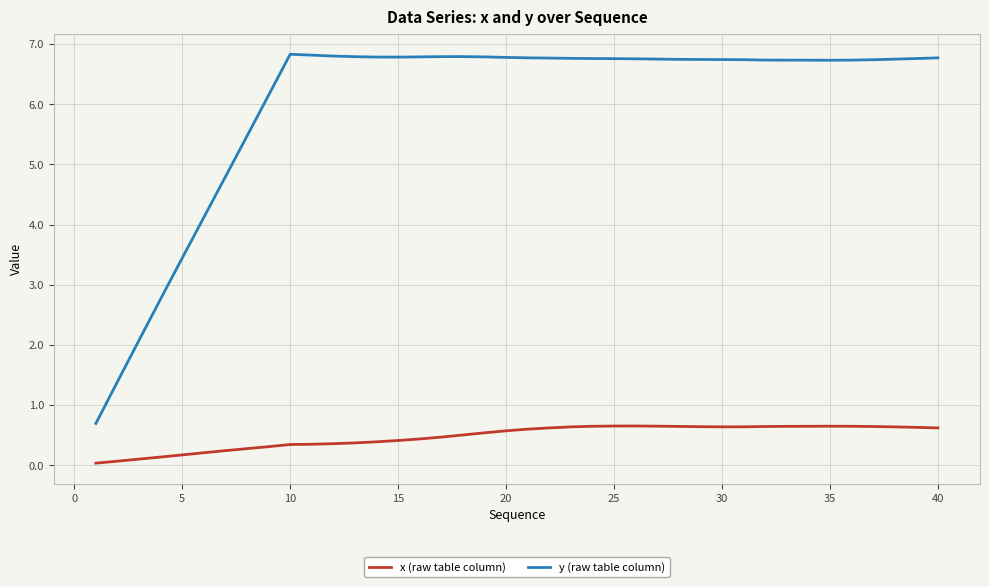

List the series in order of their overall mean, highest first.

y (raw table column), x (raw table column)